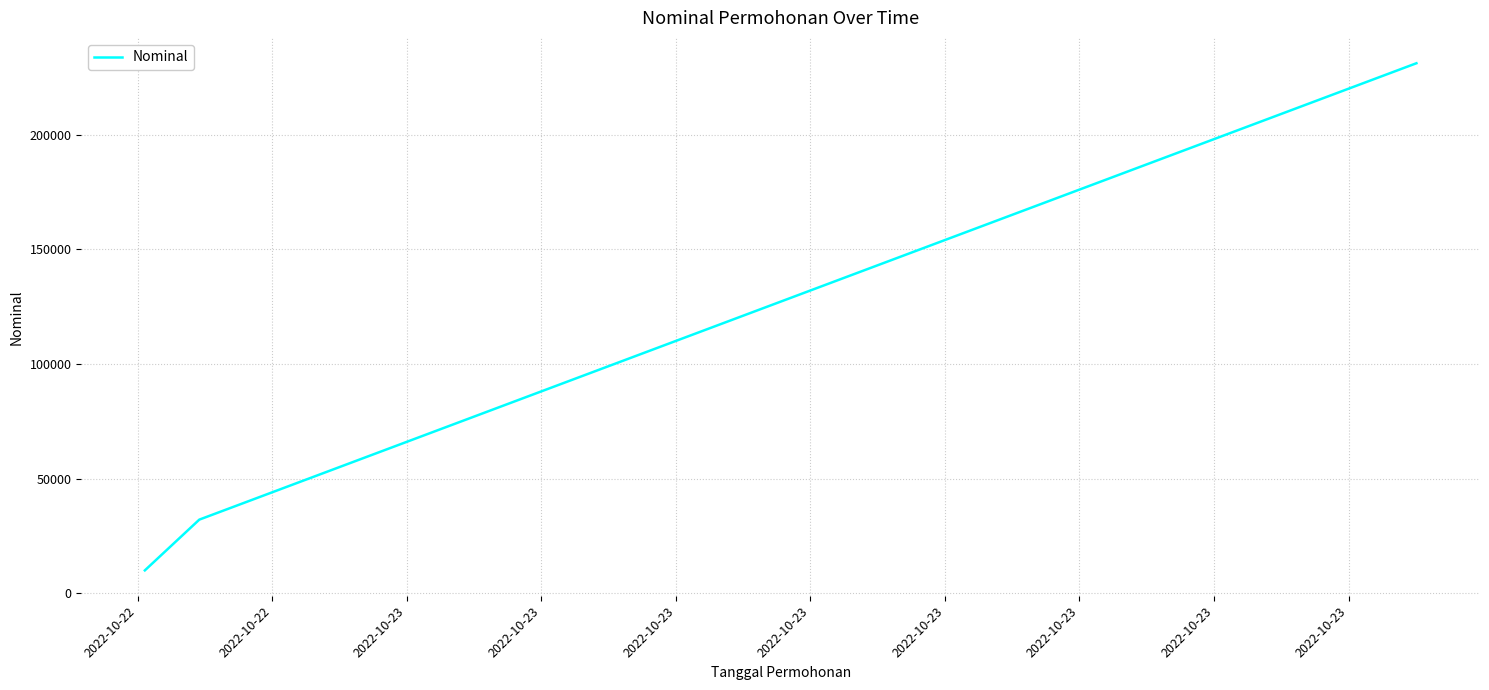

What is the greatest value displayed?

231123